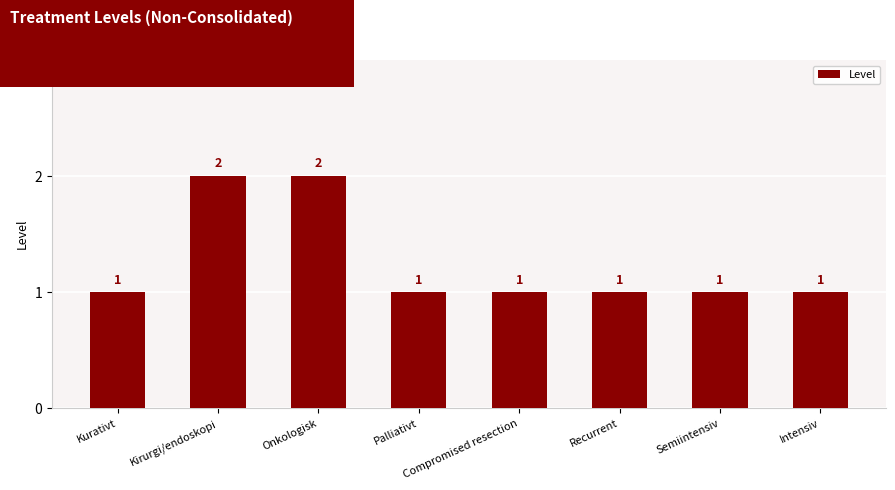

What is the difference between the second highest and minimum values?

1